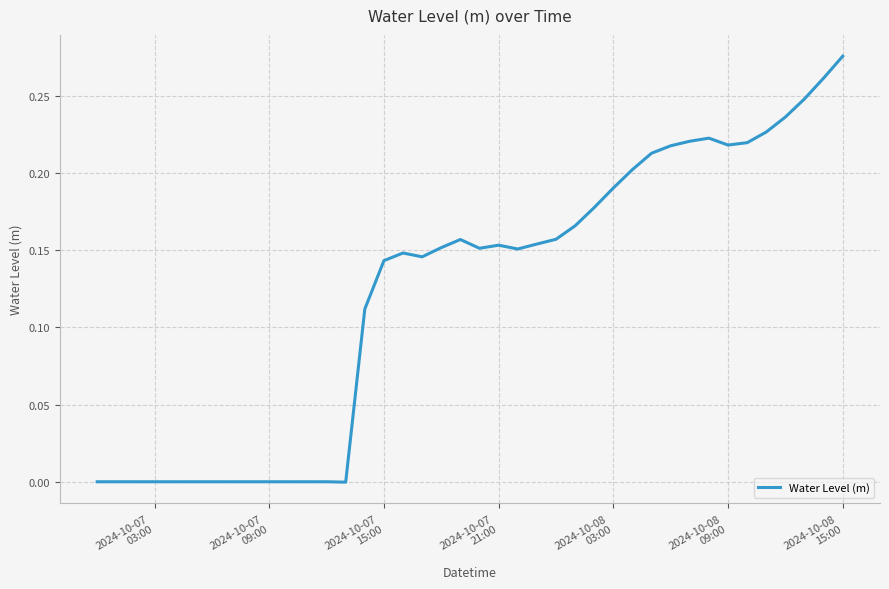

Is this an area chart (filled region under the line)?

No